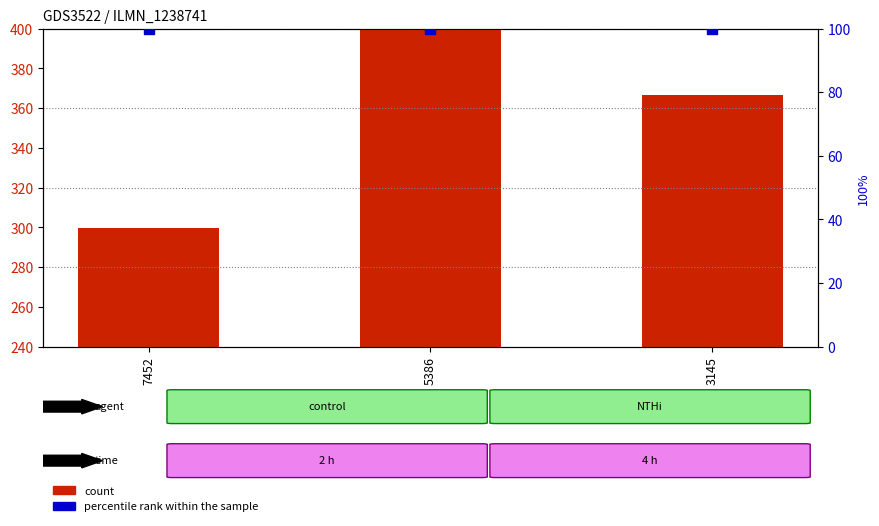

At how many categories does at least one series exceed 87?

3